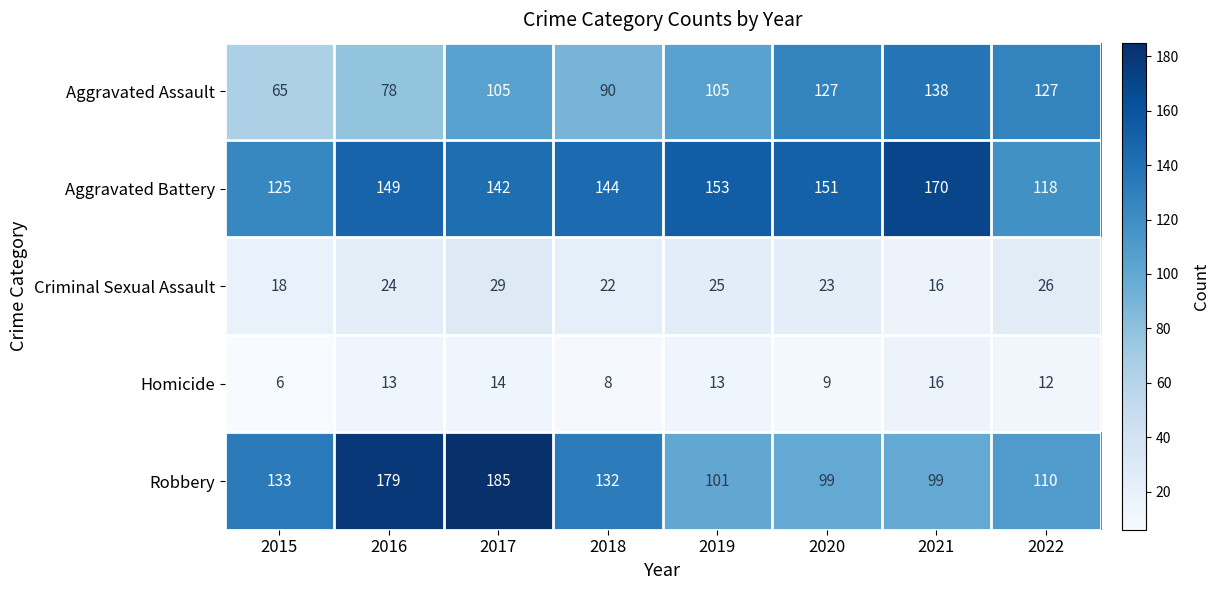

What is the sum of all Criminal Sexual Assault values?

183